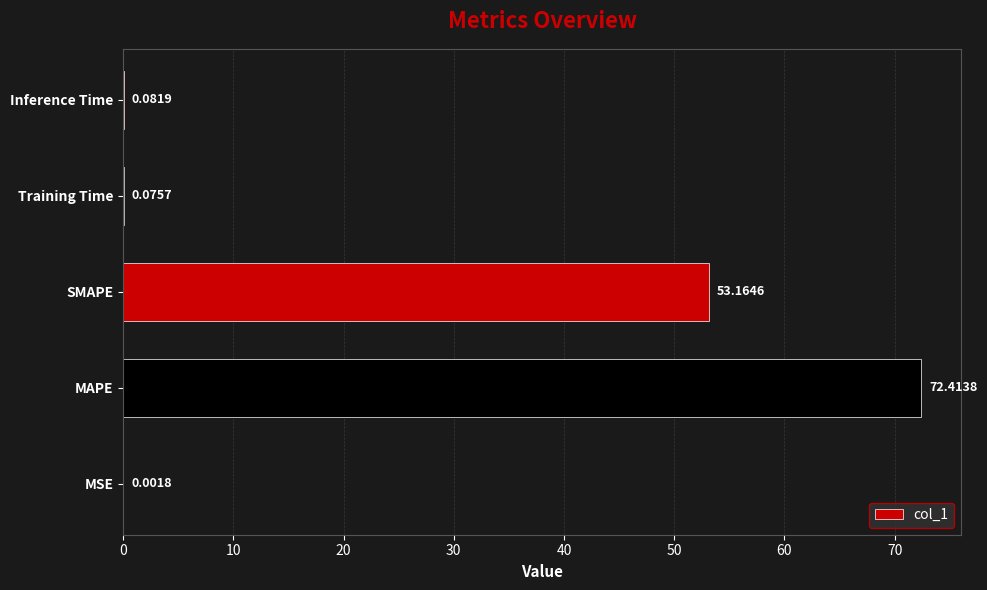

What is the change in value from MSE to MAPE?

+72.4